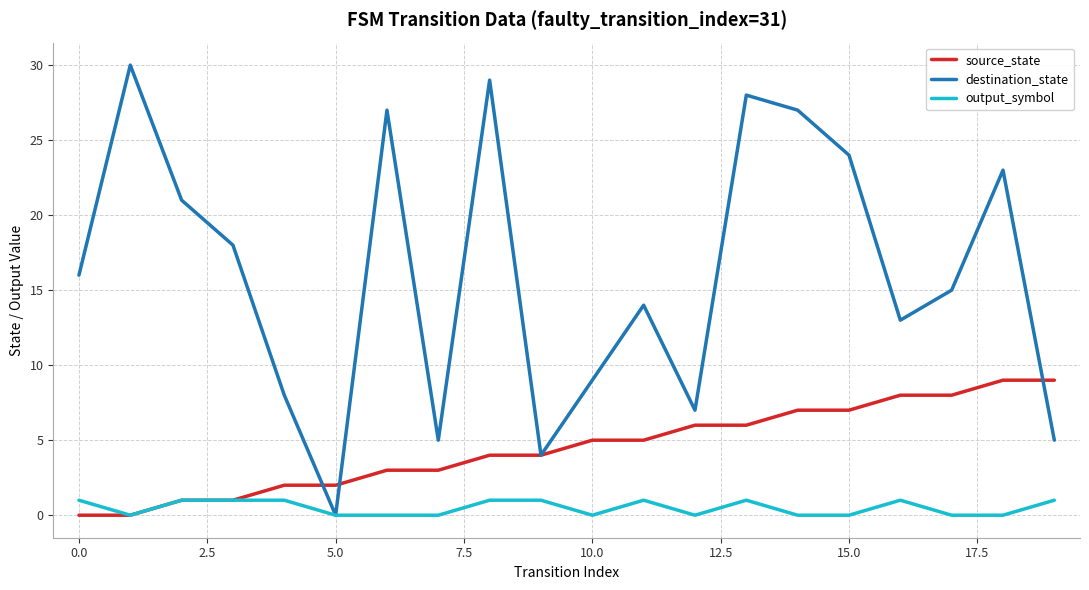

List the series in order of their peak value, highest first.

destination_state, source_state, output_symbol